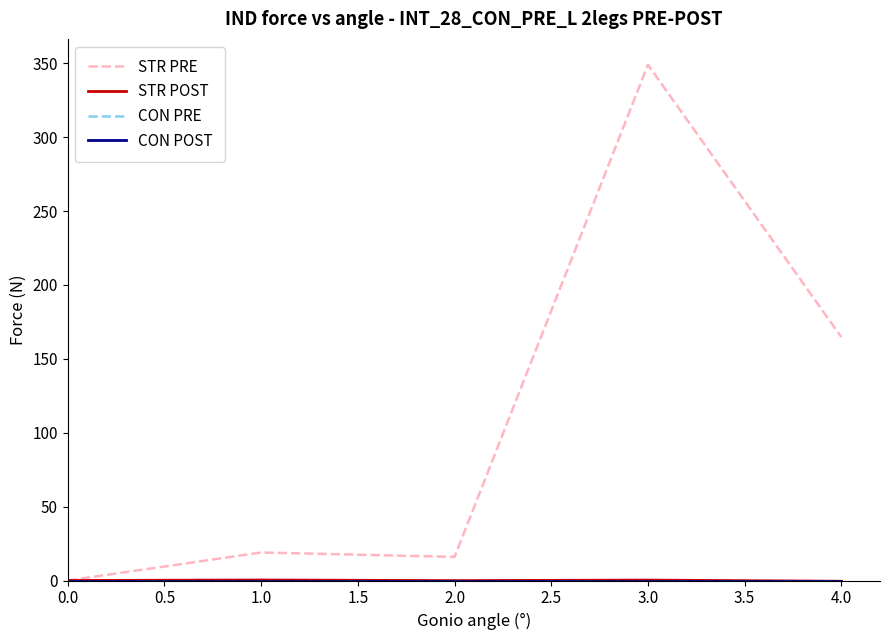

Does the chart have visible grid lines?

No